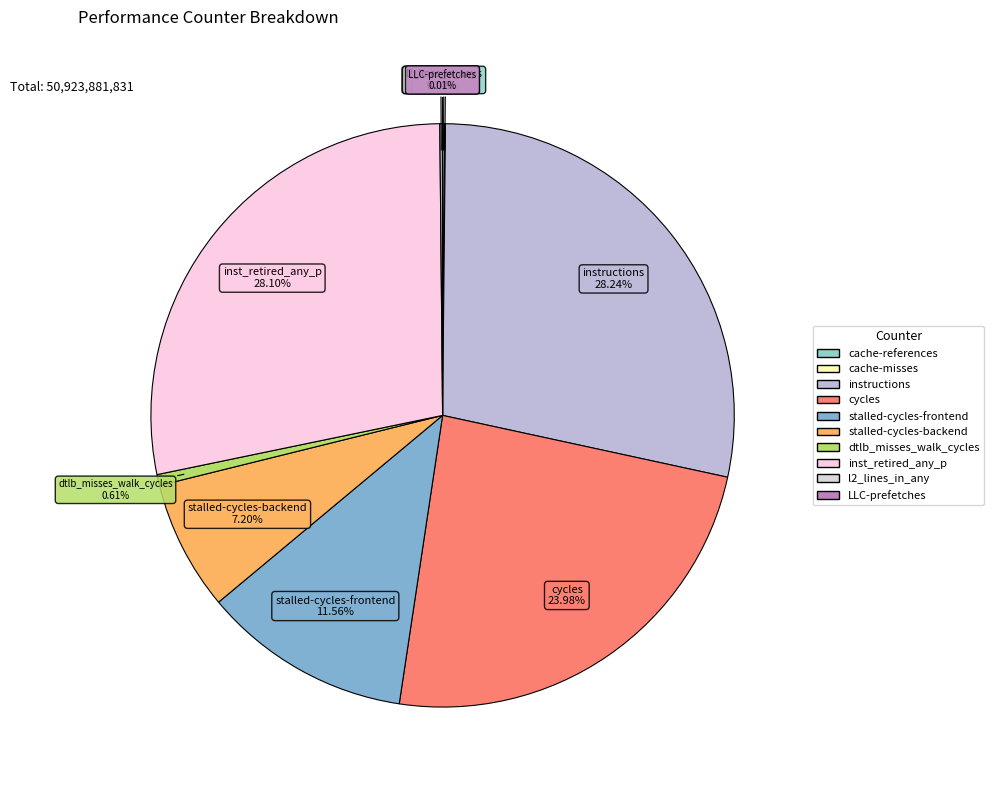

Is inst_retired_any_p the majority of the pie?

No